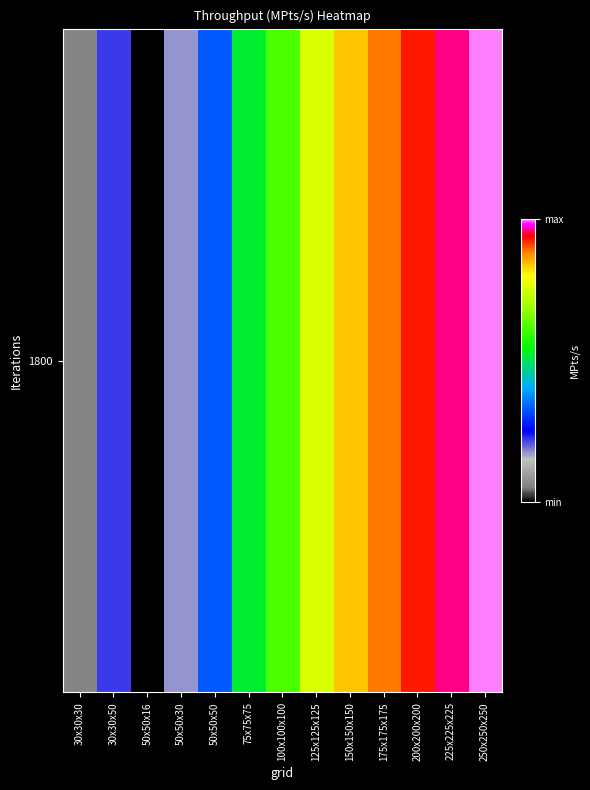

True or false: the data shows 98.3 at 100x100x100.

False